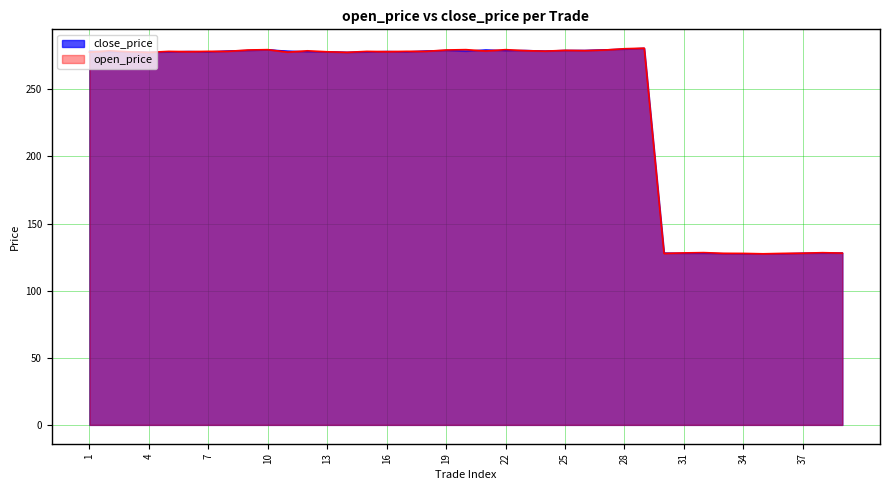

How many lines are shown in the chart?

2